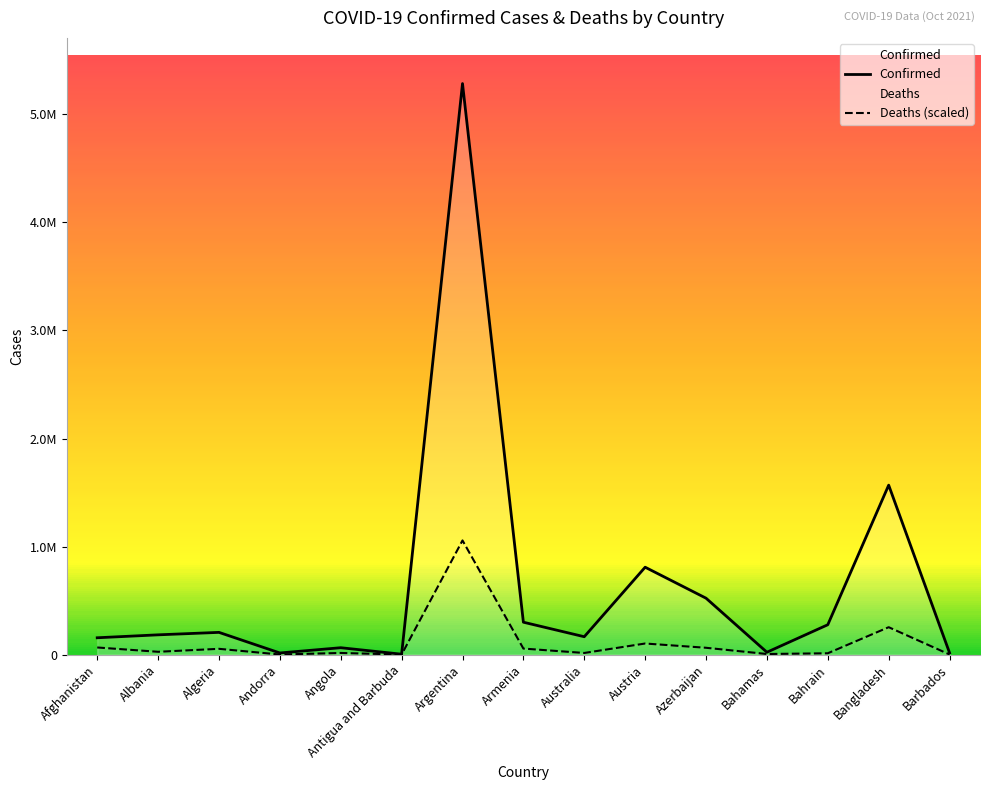

At which category is the sum across all series the highest?

Argentina